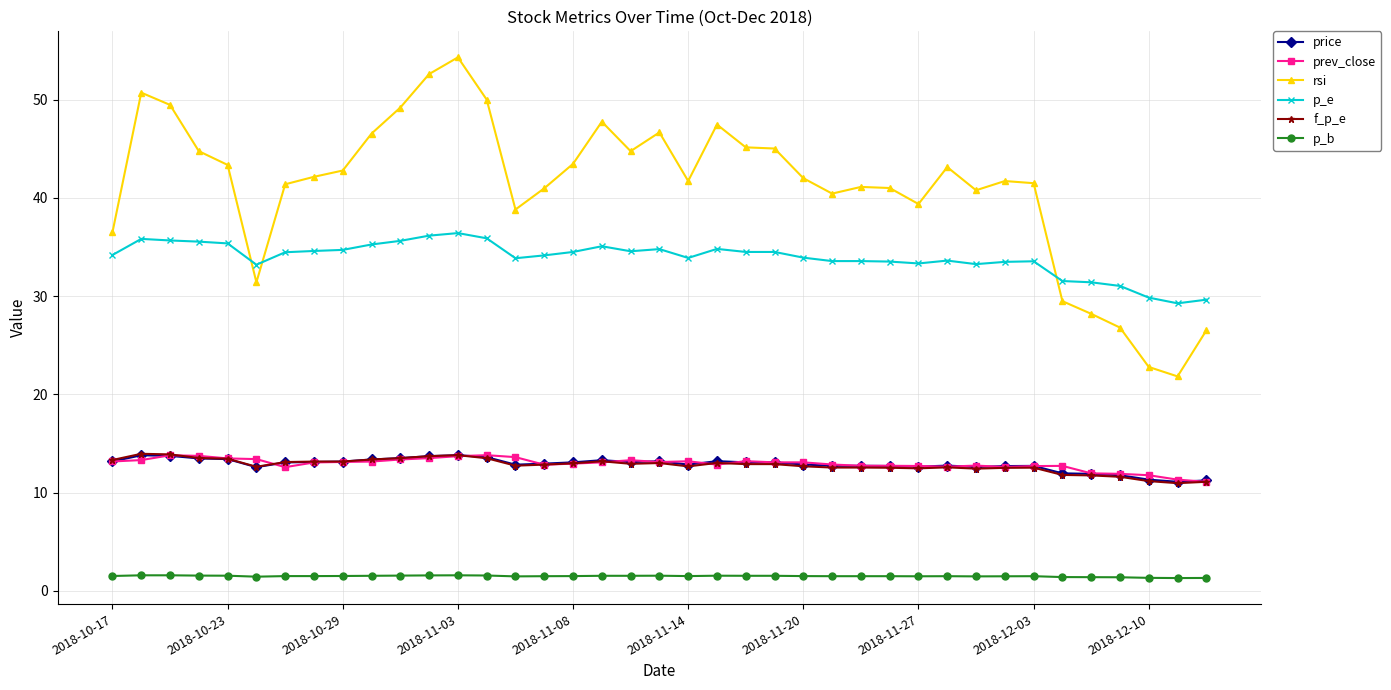

Which series has the largest range (max minus min)?

rsi